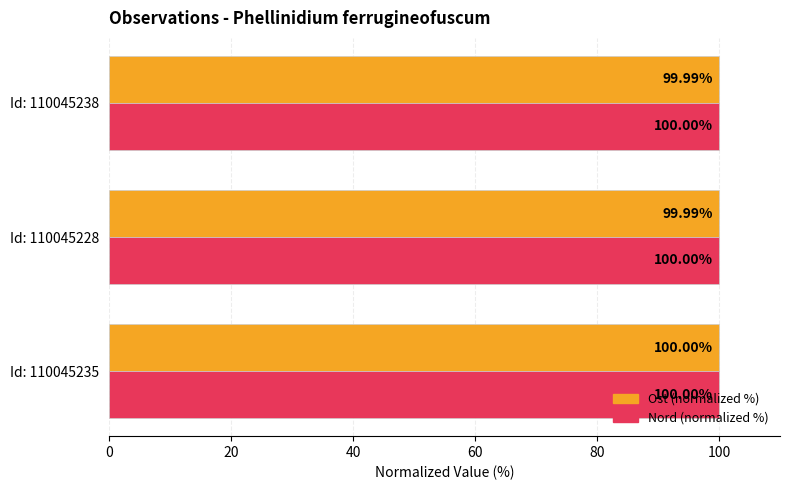

At how many categories does at least one series exceed 99?

3